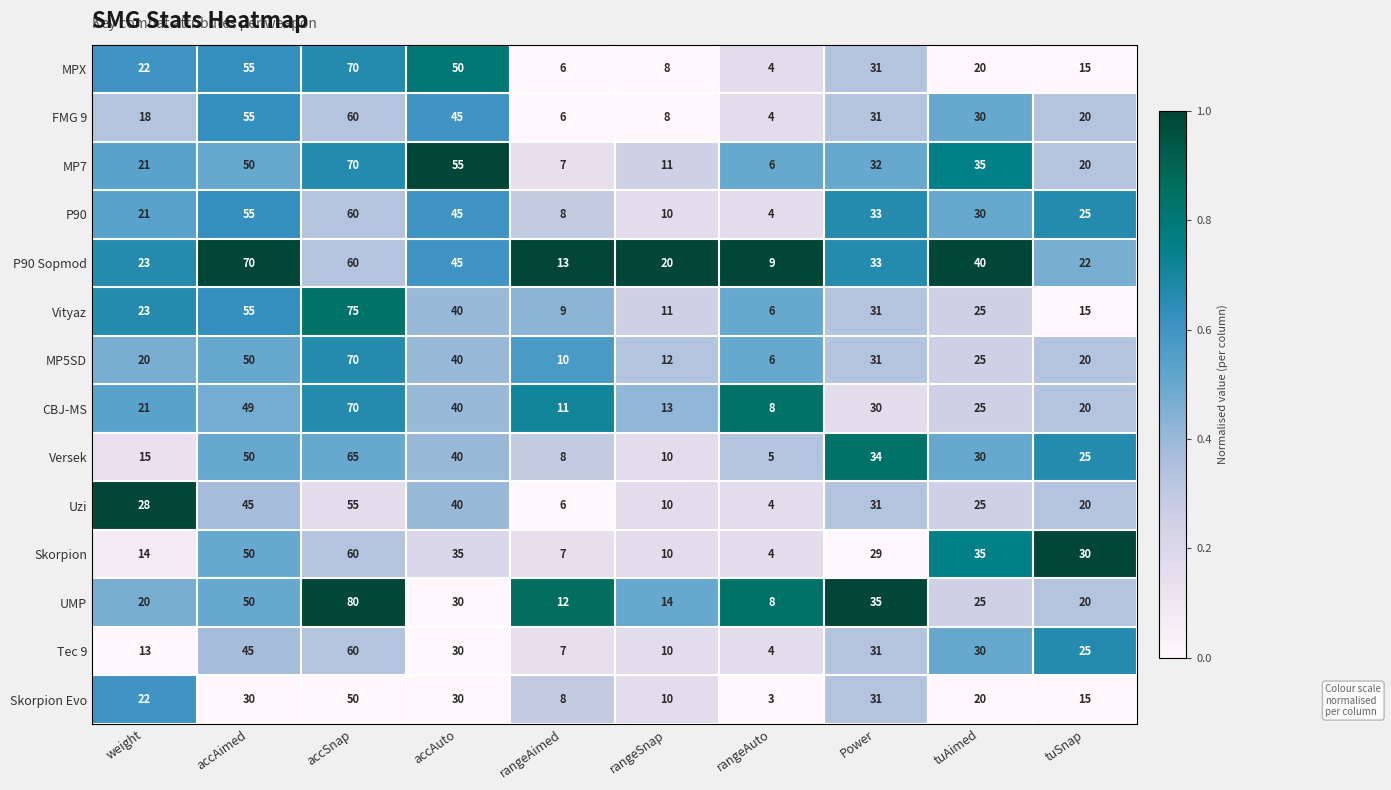

Where does the P90 Sopmod series first go above 33?

accAimed